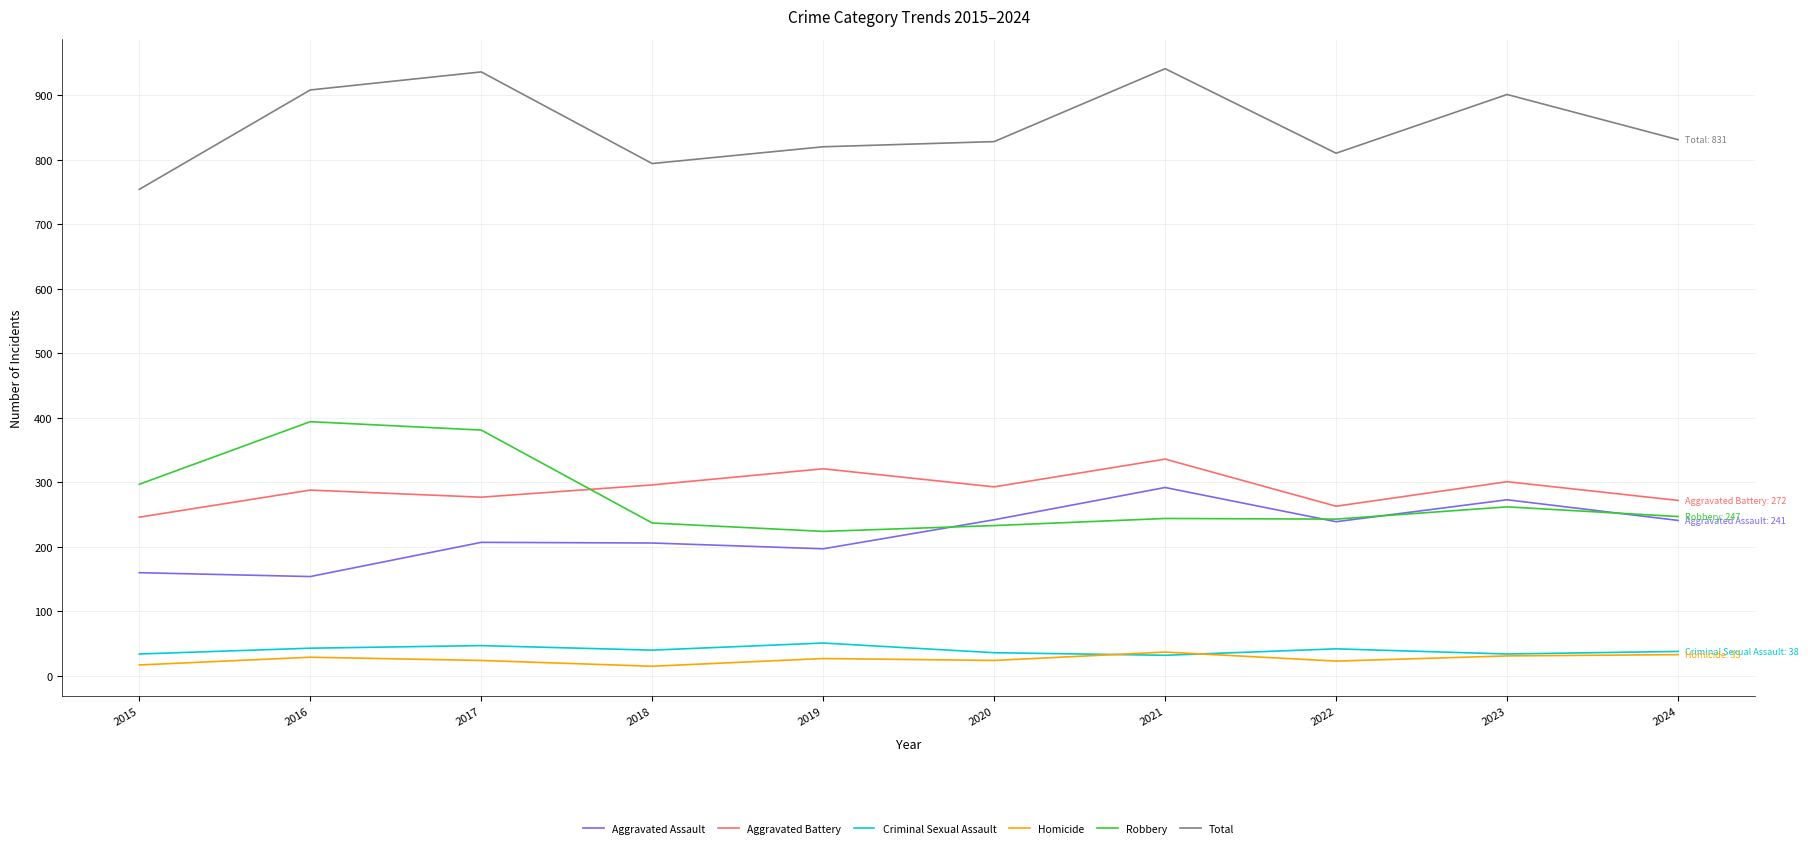

What is the maximum value for Robbery?

394